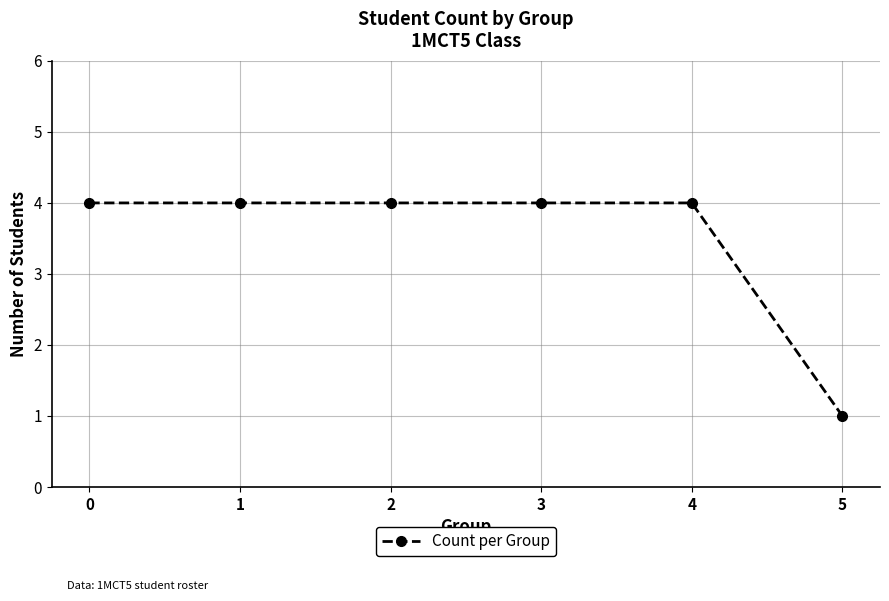

What is the greatest value displayed?

4